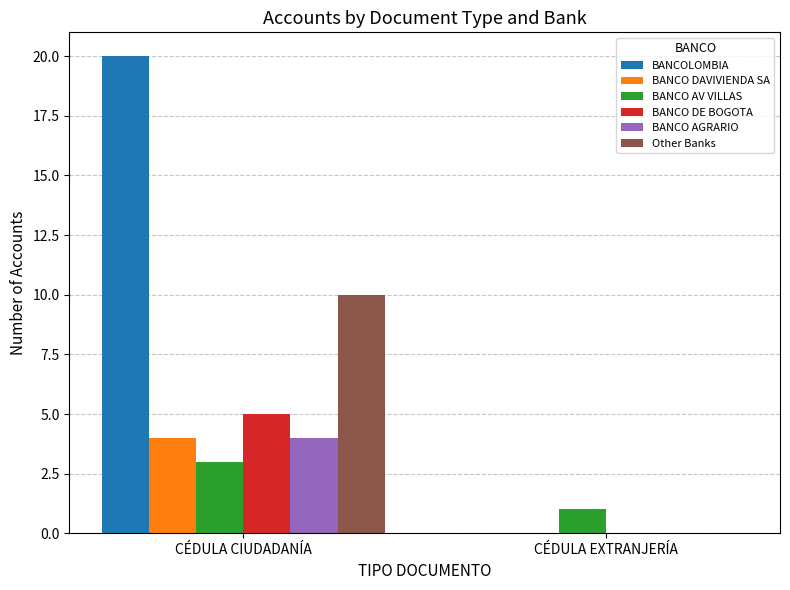

True or false: BANCOLOMBIA has a value of 10 at CÉDULA CIUDADANÍA.

False